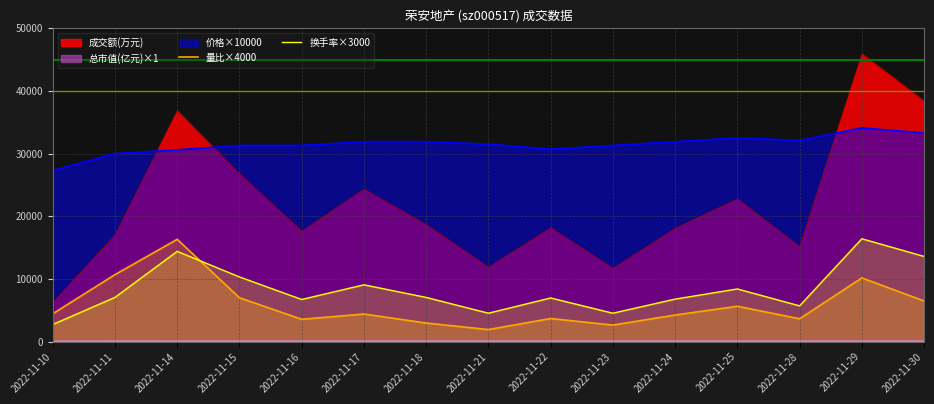

True or false: 换手率×3000 has a value of 7519.6 at 2022-11-28.

False